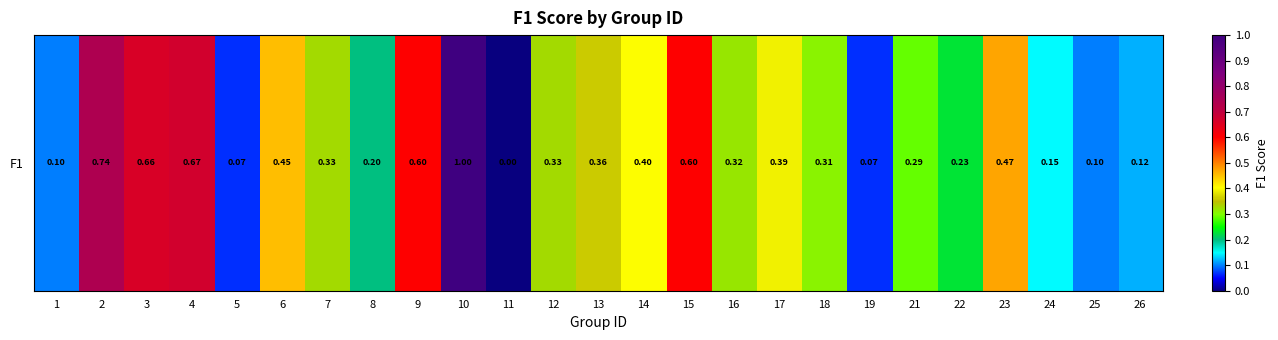

At which label is the value closest to 0?

11